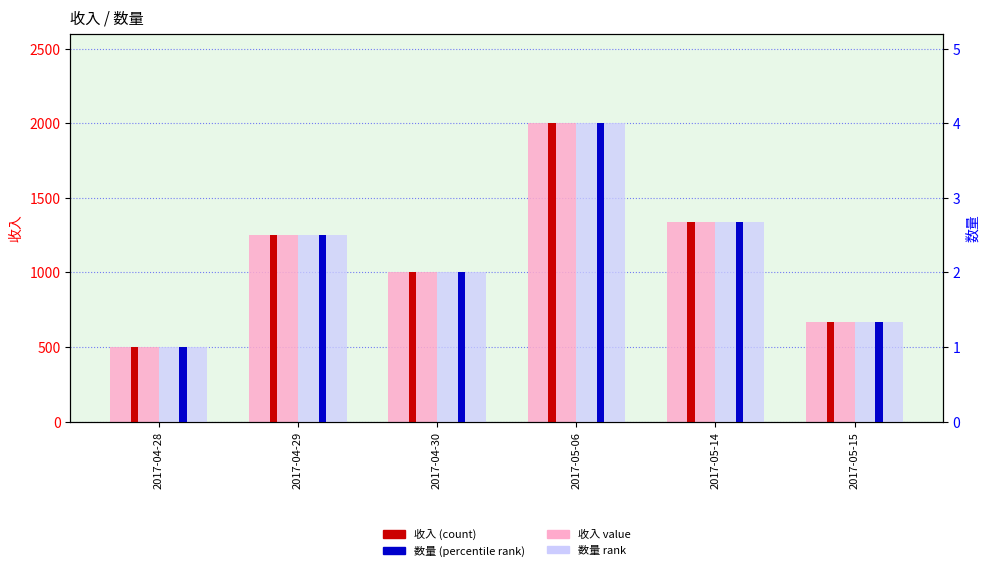

List the series in order of their overall mean, lowest first.

数量, 收入